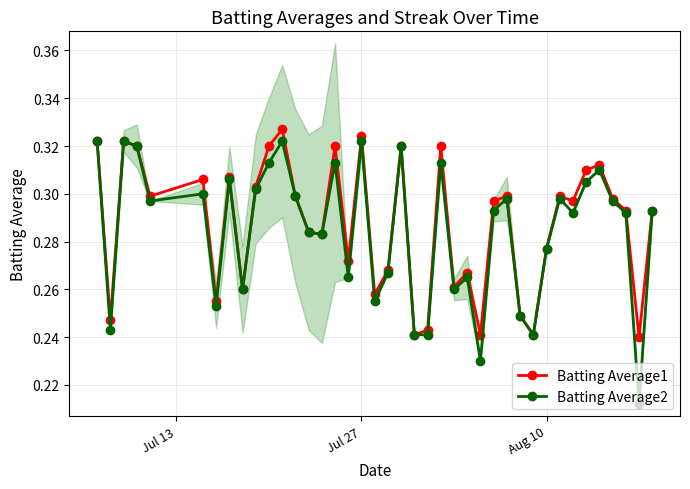

List the series in order of their overall mean, lowest first.

Batting Average2, Batting Average1